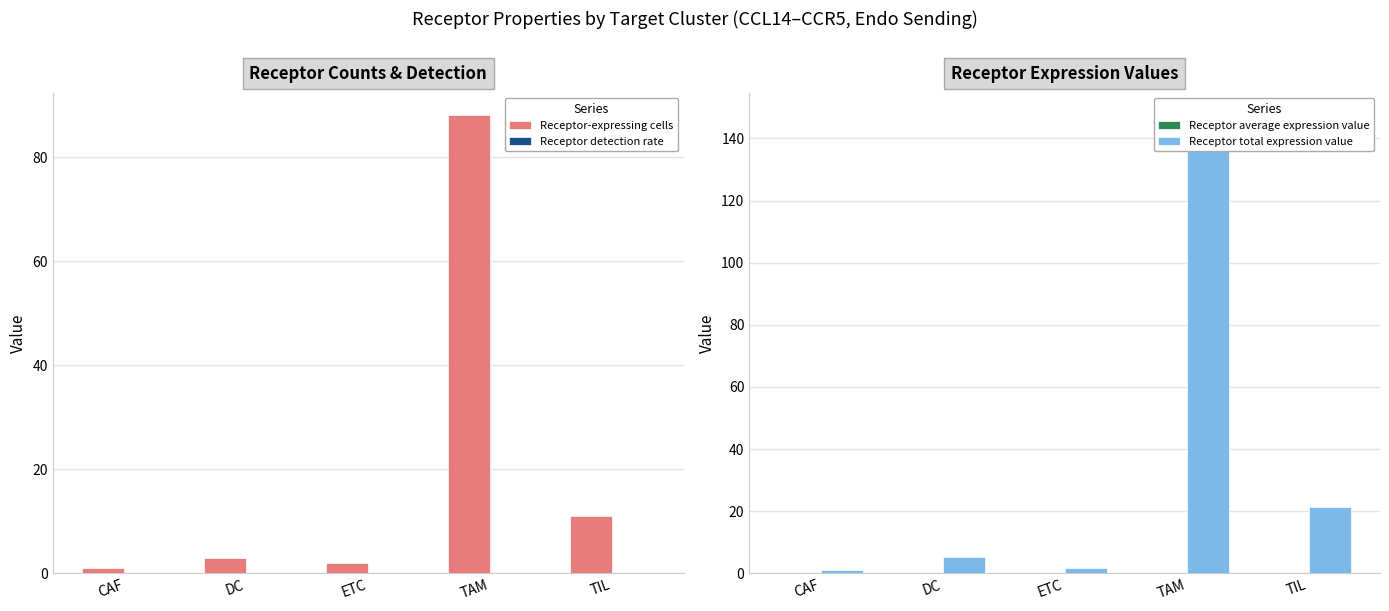

What is the approximate value of Receptor detection rate at TAM?

0.2